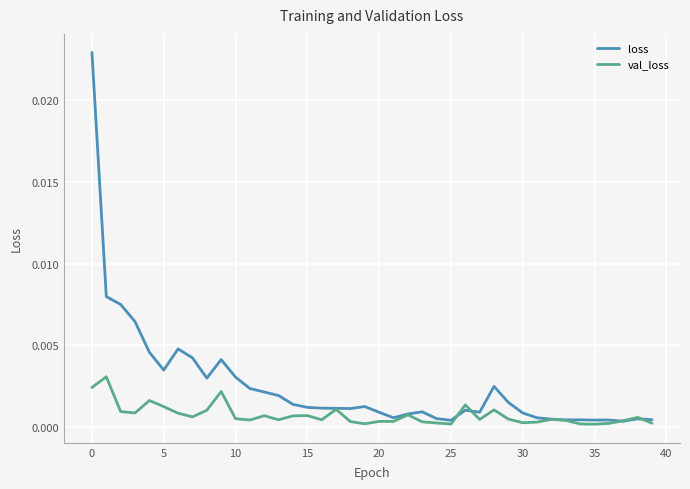

Which series has the largest total across all categories?

loss